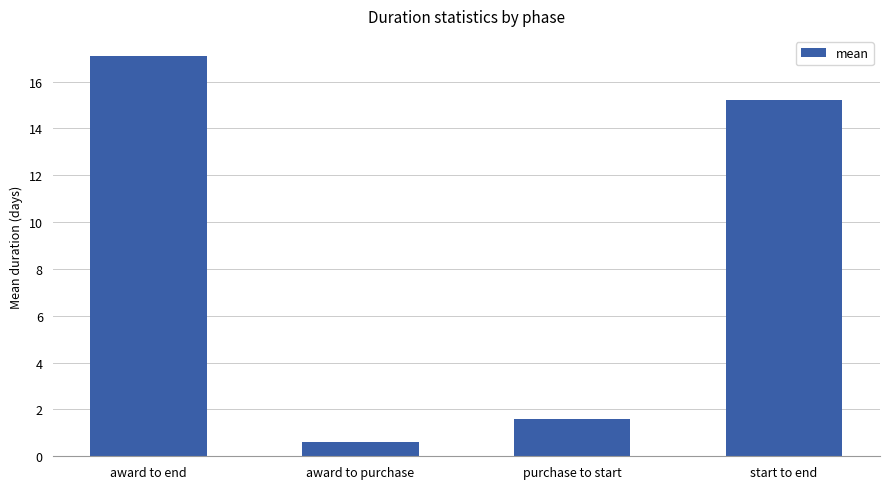

What is the average value?

8.6